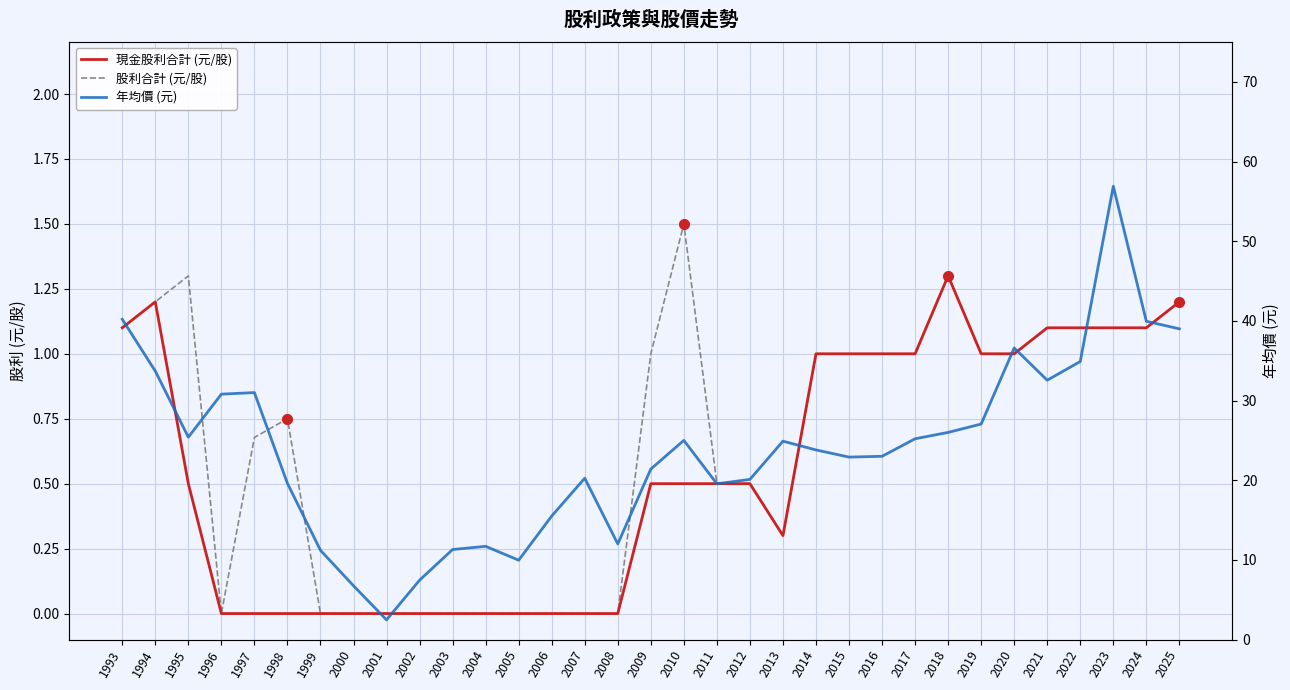

Is it true that 年均價 (元) equals 20.1 at 2012?

True